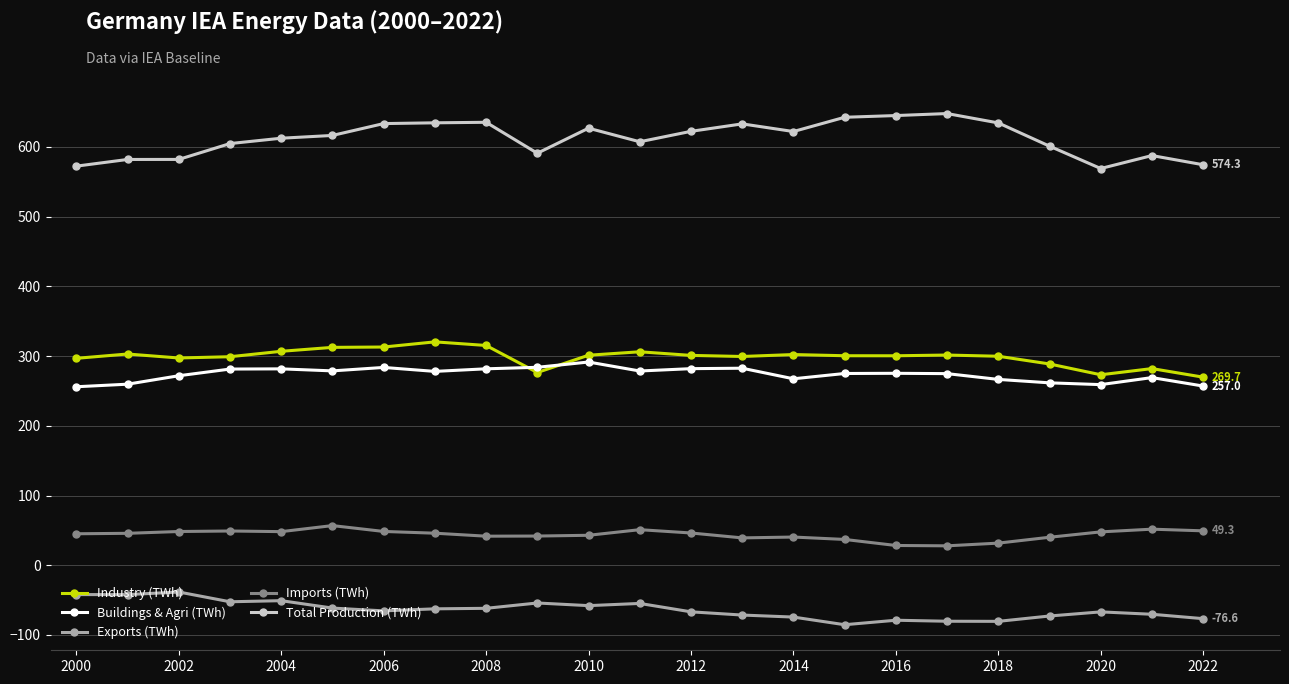

Which series has the largest range (max minus min)?

Total Production (TWh)